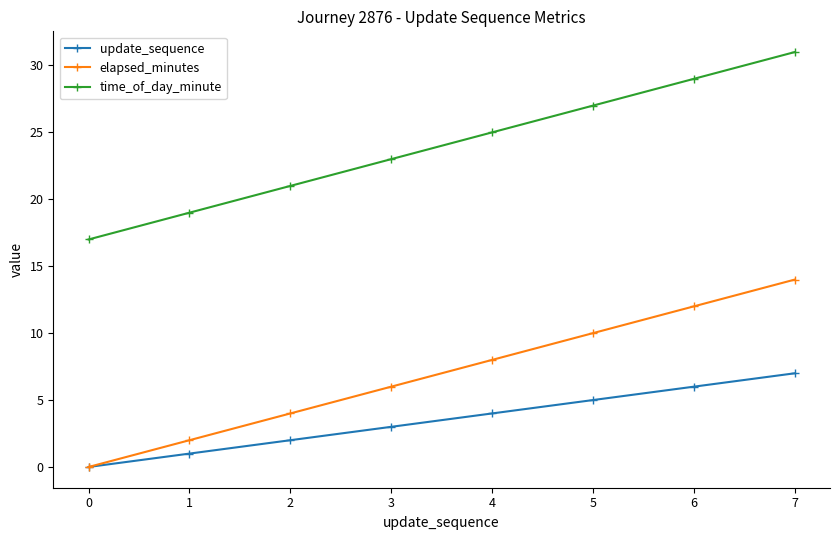

True or false: time_of_day_minute and update_sequence cross at least once.

False